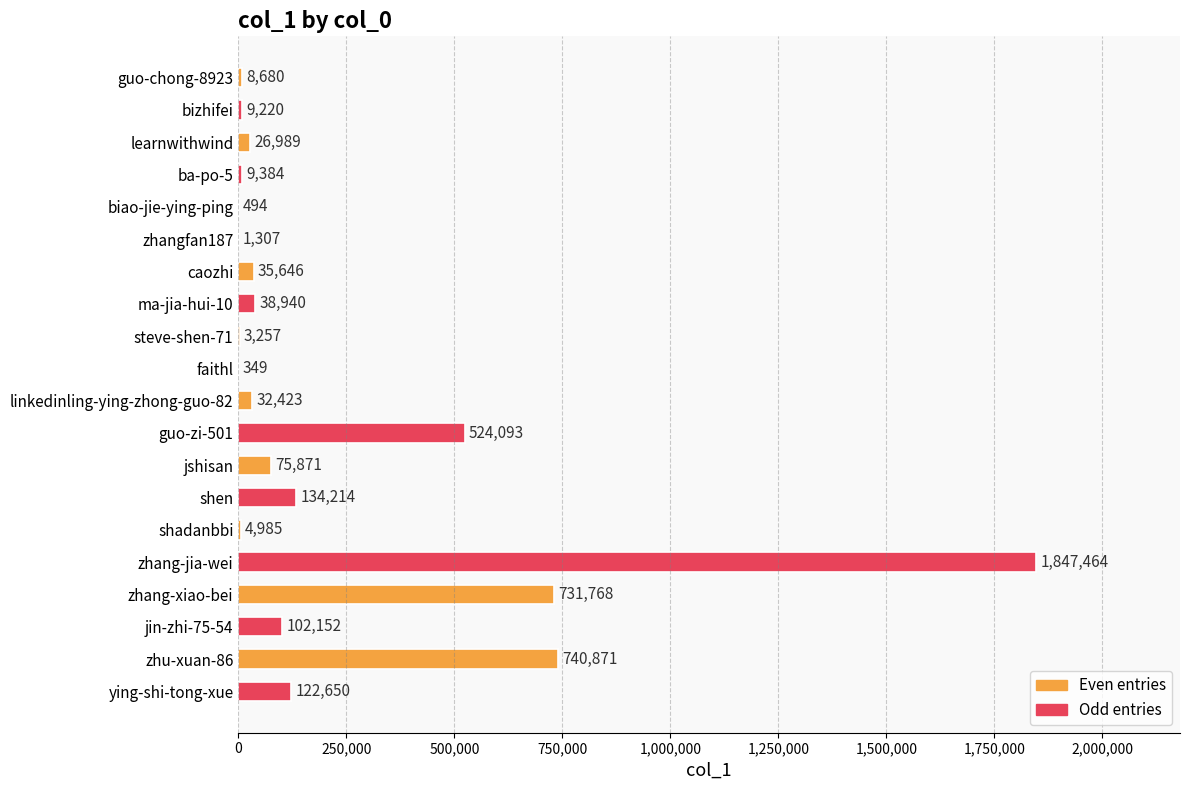

Between zhang-jia-wei and shadanbbi, which is larger?

zhang-jia-wei